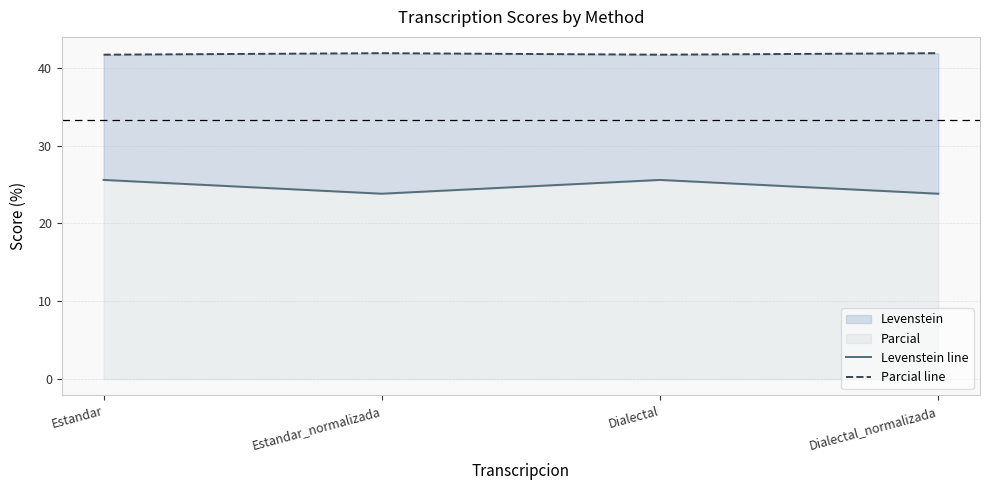

Reading right to left, what are all the values shown in this chart?

Levenstein line: Dialectal_normalizada=23.8	Dialectal=25.6	Estandar_normalizada=23.8	Estandar=25.6
Parcial line: Dialectal_normalizada=41.9	Dialectal=41.7	Estandar_normalizada=41.9	Estandar=41.7